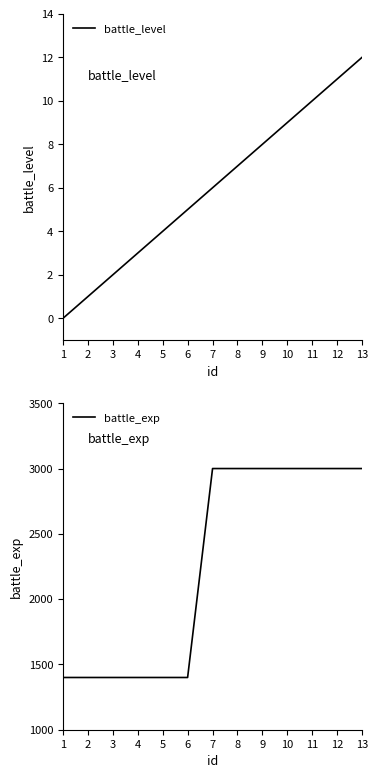

Is this an area chart (filled region under the line)?

No